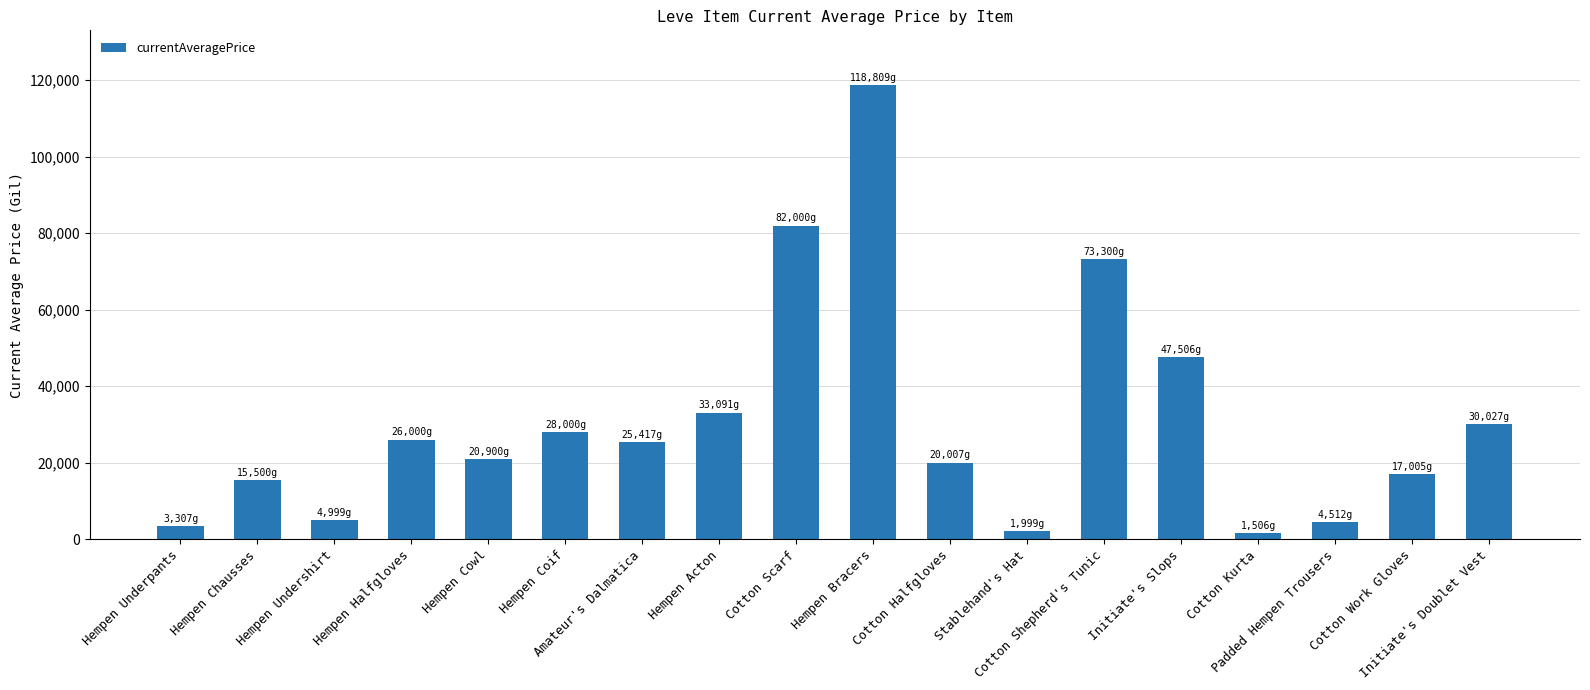

What is the difference between the maximum and minimum values?

117302.7